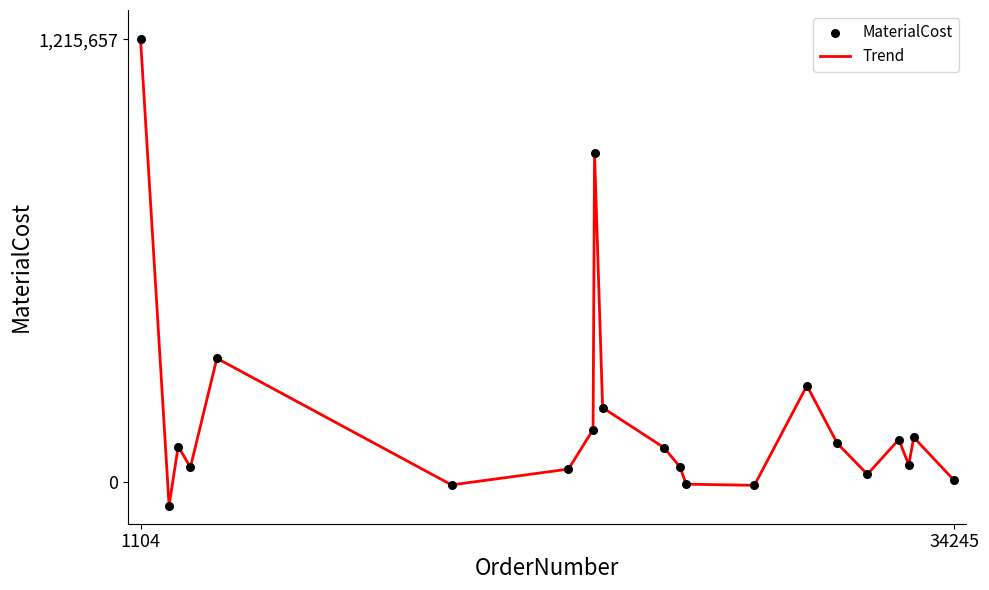

What is the maximum value shown in the chart?

1215657.0